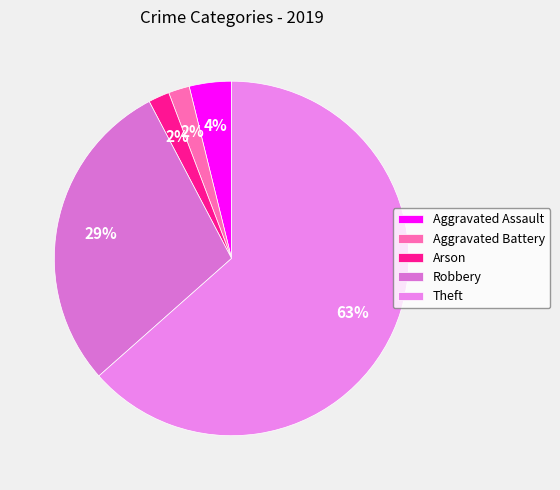

What percentage is the Theft slice, to the nearest percent?

63%